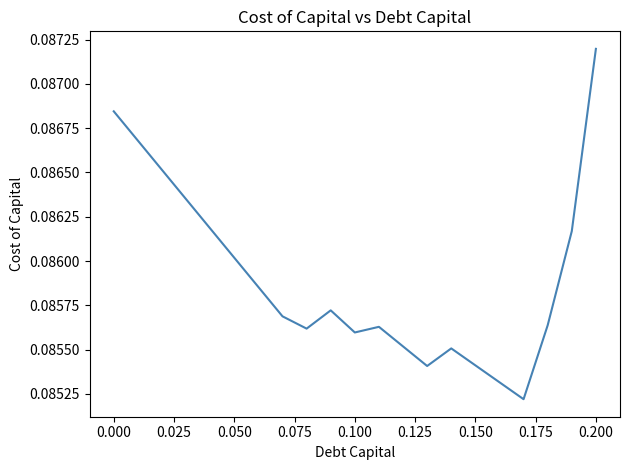

At which category does the chart reach its peak across all series?

0.200